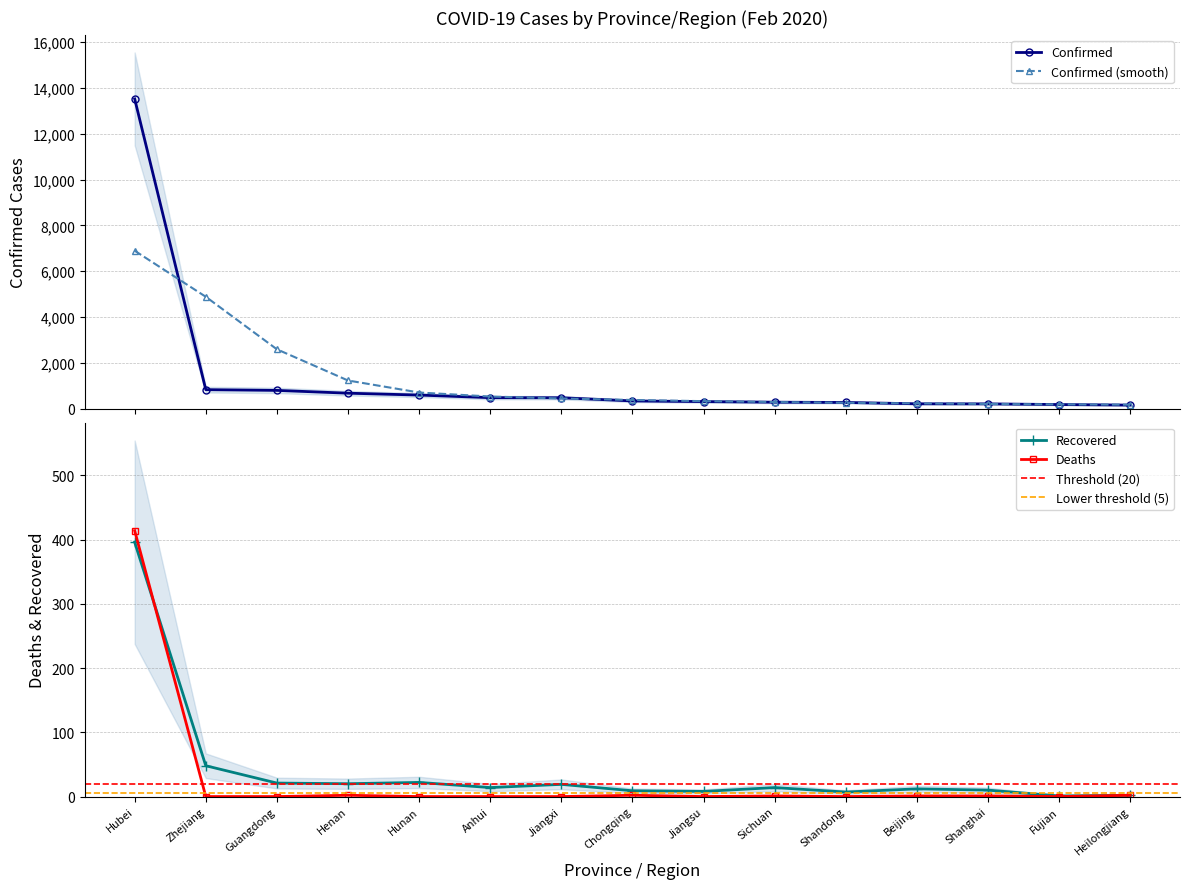

True or false: Confirmed has more than 1 interior local peaks.

False